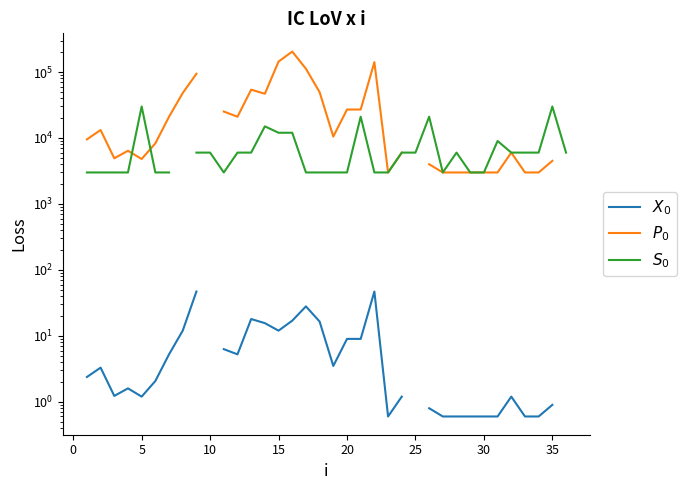

Rank the series by their maximum value, from lowest to highest.

$X_0$, $S_0$, $P_0$